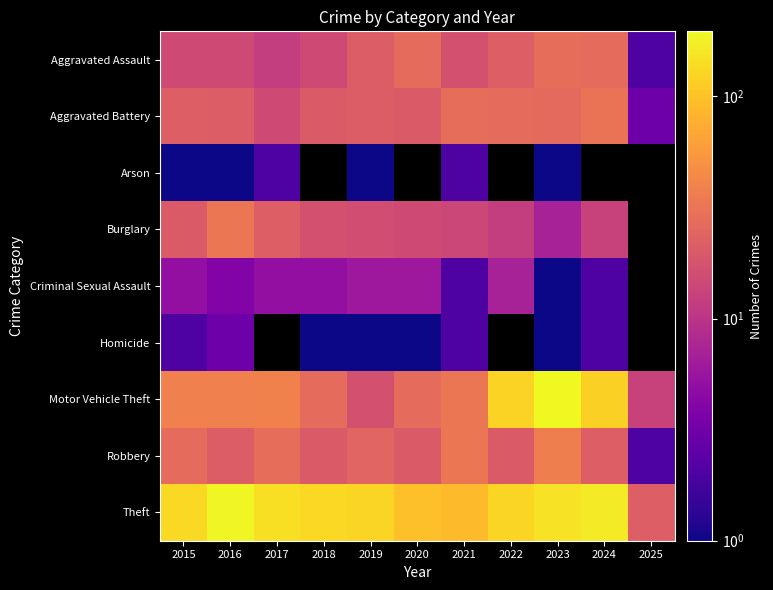

What is the greatest value displayed?

196.0